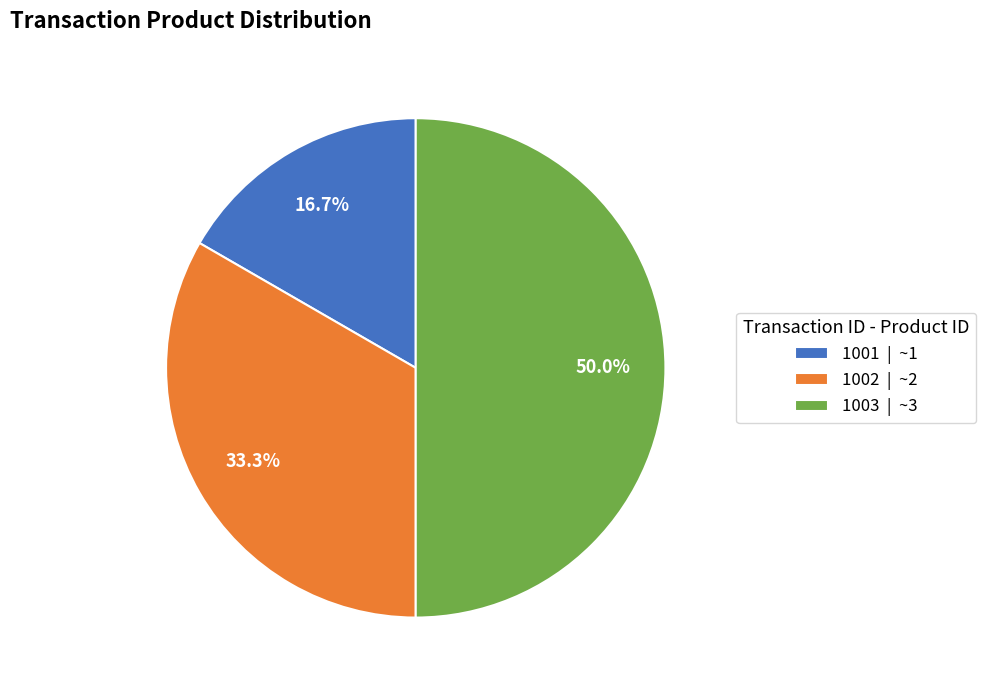

The 1001 slice represents 31% of the pie. True or false?

False